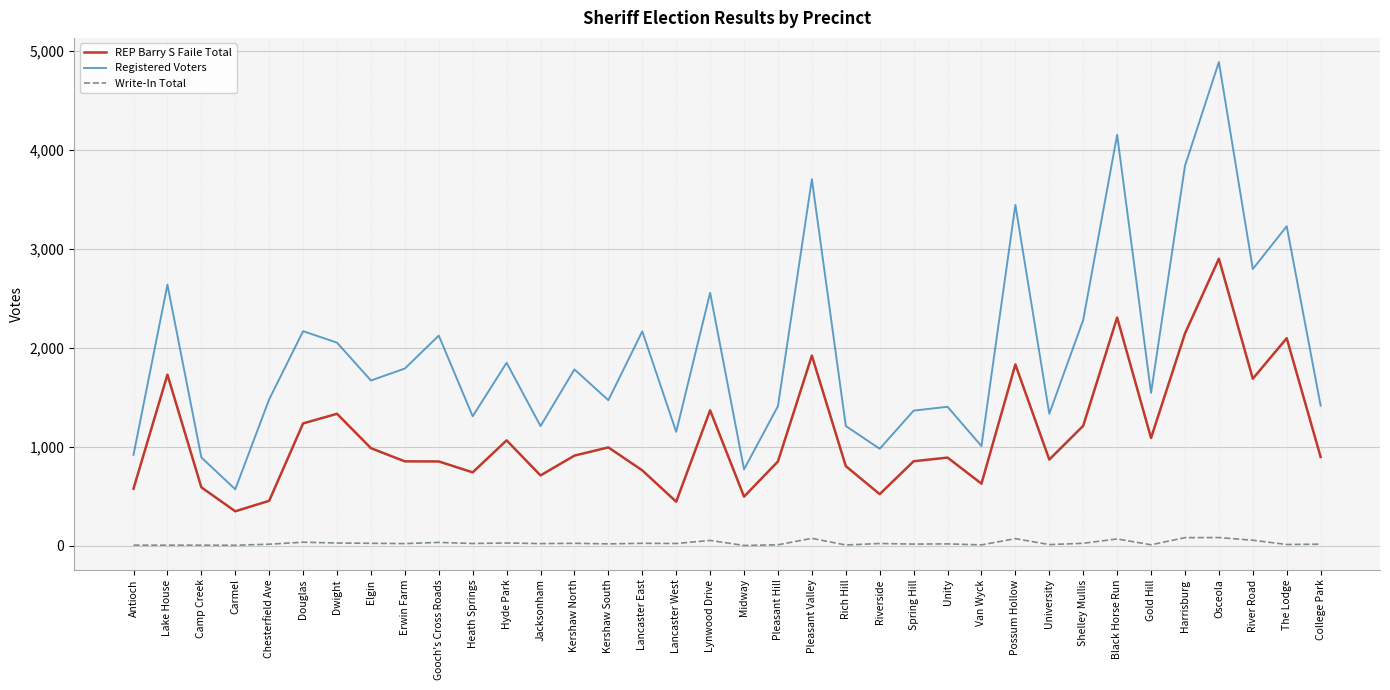

List the series in order of their overall mean, highest first.

Registered Voters, REP Barry S Faile Total, Write-In Total